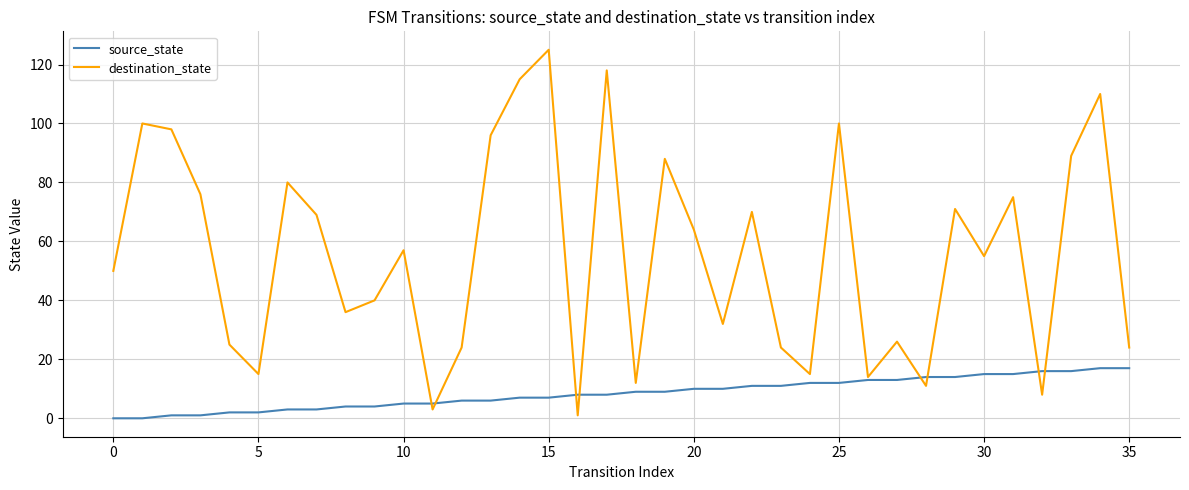

How many lines are shown in the chart?

2